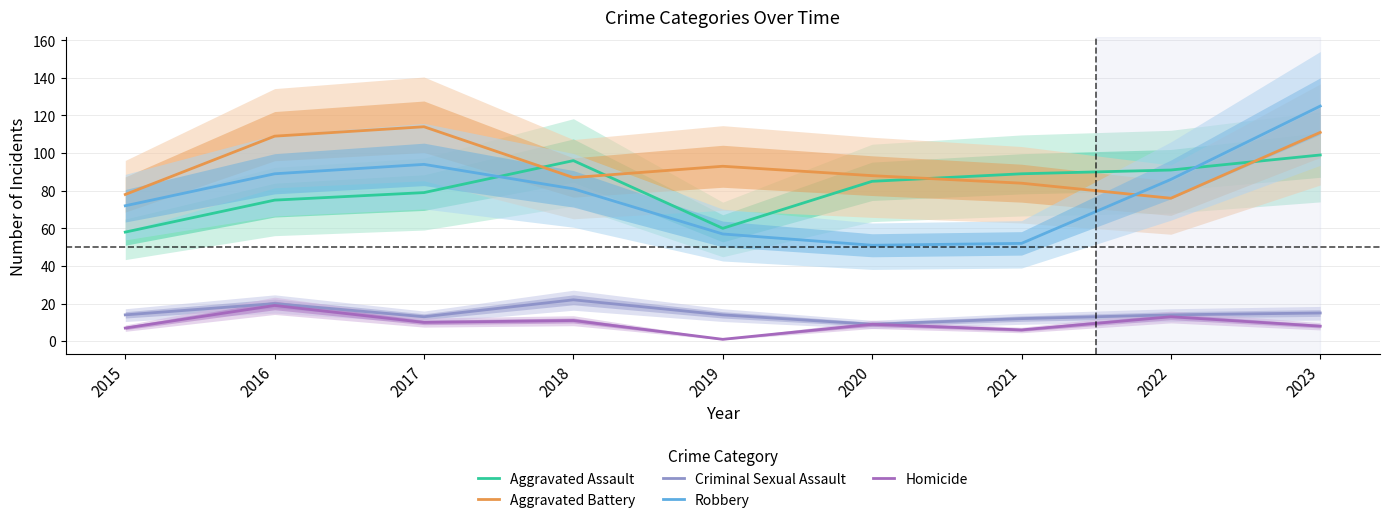

At which category is the sum across all series the highest?

2023